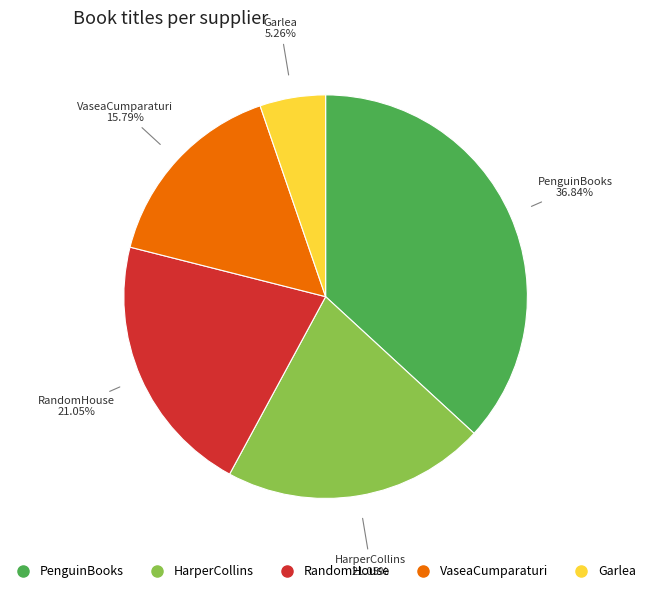

What percentage is the VaseaCumparaturi slice, to the nearest percent?

16%